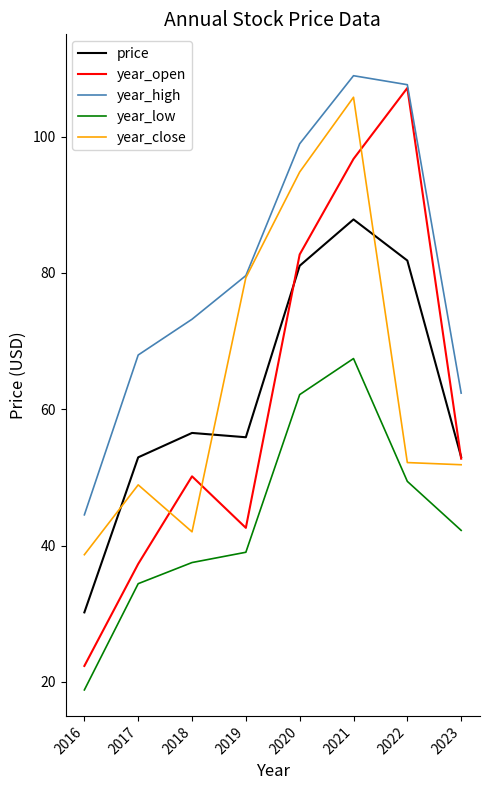

What is the total value across all series at 2017?

241.5